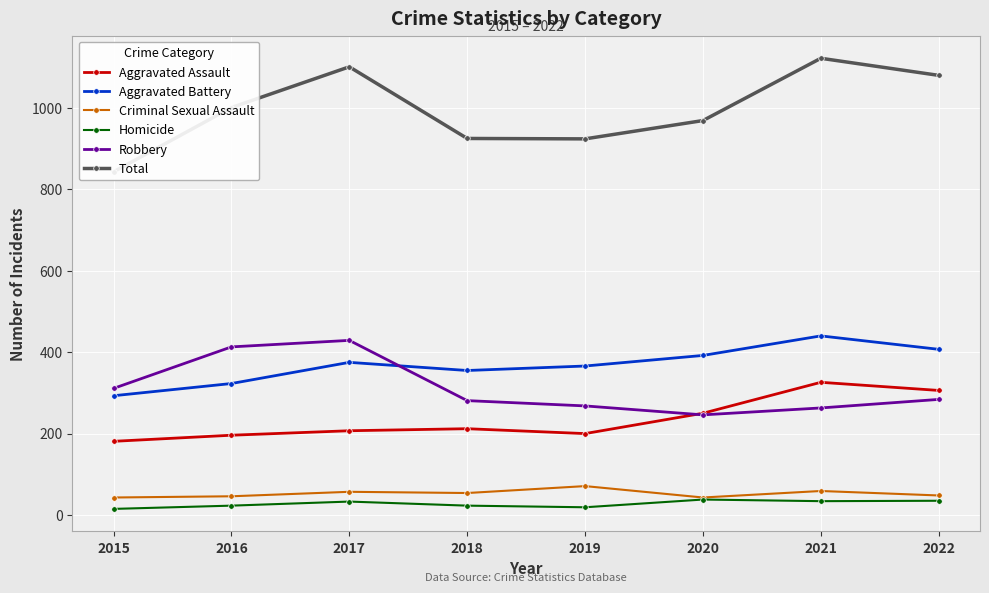

Reading left to right, list all the values displayed in this chart.

Aggravated Assault: 181	196	207	212	200	250	326	306
Aggravated Battery: 293	323	375	355	366	392	440	407
Criminal Sexual Assault: 43	46	57	54	71	43	59	48
Homicide: 15	23	33	23	19	38	34	35
Robbery: 311	413	429	281	268	246	263	284
Total: 843	1001	1101	925	924	969	1122	1080